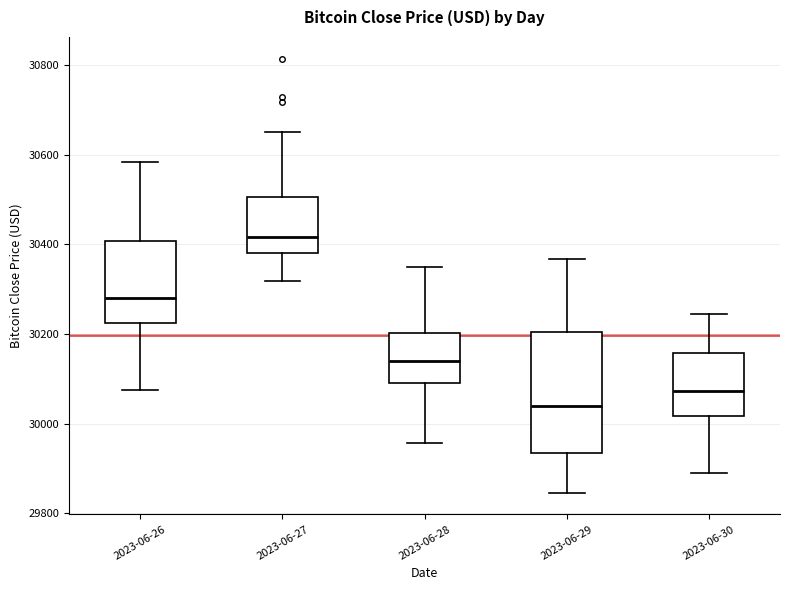

Reading left to right, read every box against the y-axis: the position of its median line, the range the box covers, and the ends of its whiskers. The values are not printed on the chart, so give them approximately, as read against the axis.

2023-06-26: median 30280, box 30220 to 30400, whiskers 30080 to 30580
2023-06-27: median 30420, box 30380 to 30500, whiskers 30320 to 30660
2023-06-28: median 30140, box 30080 to 30200, whiskers 29960 to 30360
2023-06-29: median 30040, box 29940 to 30200, whiskers 29840 to 30360
2023-06-30: median 30080, box 30020 to 30160, whiskers 29880 to 30240